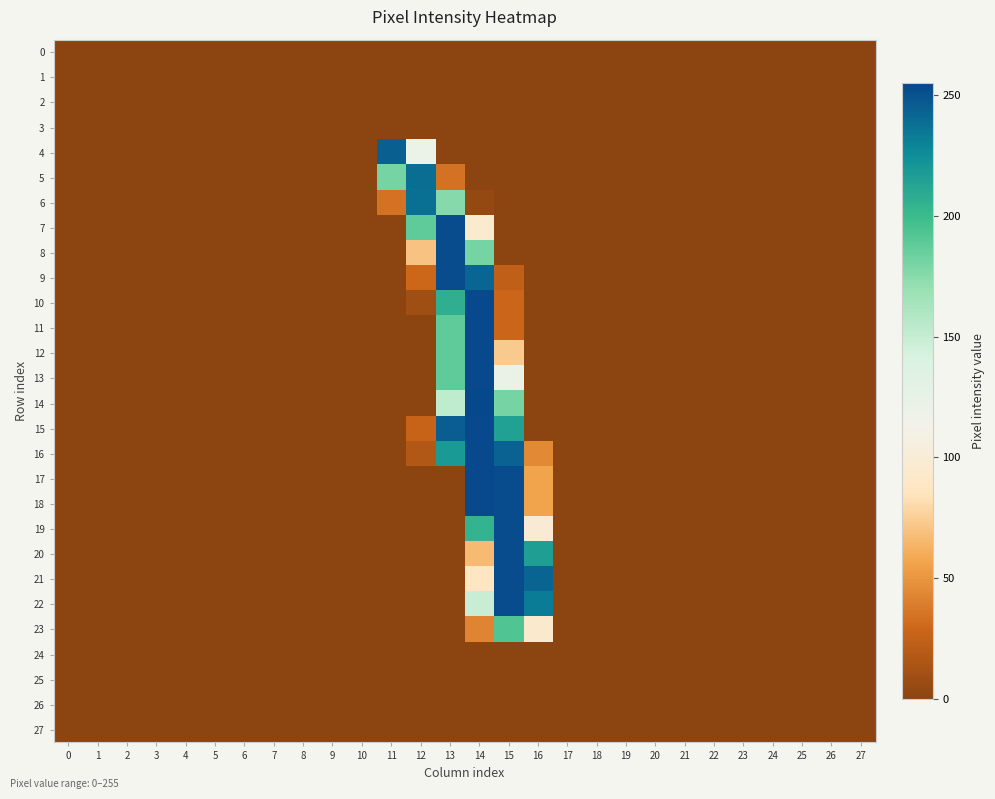

Reading left to right, transcribe all the data shown in this chart.

0: 0=0	1=0	2=0	3=0	4=0	5=0	6=0	7=0	8=0	9=0	10=0	11=0	12=0	13=0	14=0	15=0	16=0	17=0	18=0	19=0	20=0	21=0	22=0	23=0	24=0	25=0	26=0	27=0
1: 0=0	1=0	2=0	3=0	4=0	5=0	6=0	7=0	8=0	9=0	10=0	11=0	12=0	13=0	14=0	15=0	16=0	17=0	18=0	19=0	20=0	21=0	22=0	23=0	24=0	25=0	26=0	27=0
2: 0=0	1=0	2=0	3=0	4=0	5=0	6=0	7=0	8=0	9=0	10=0	11=0	12=0	13=0	14=0	15=0	16=0	17=0	18=0	19=0	20=0	21=0	22=0	23=0	24=0	25=0	26=0	27=0
3: 0=0	1=0	2=0	3=0	4=0	5=0	6=0	7=0	8=0	9=0	10=0	11=0	12=0	13=0	14=0	15=0	16=0	17=0	18=0	19=0	20=0	21=0	22=0	23=0	24=0	25=0	26=0	27=0
4: 0=0	1=0	2=0	3=0	4=0	5=0	6=0	7=0	8=0	9=0	10=0	11=245	12=121	13=0	14=0	15=0	16=0	17=0	18=0	19=0	20=0	21=0	22=0	23=0	24=0	25=0	26=0	27=0
5: 0=0	1=0	2=0	3=0	4=0	5=0	6=0	7=0	8=0	9=0	10=0	11=181	12=239	13=34	14=0	15=0	16=0	17=0	18=0	19=0	20=0	21=0	22=0	23=0	24=0	25=0	26=0	27=0
6: 0=0	1=0	2=0	3=0	4=0	5=0	6=0	7=0	8=0	9=0	10=0	11=34	12=238	13=176	14=4	15=0	16=0	17=0	18=0	19=0	20=0	21=0	22=0	23=0	24=0	25=0	26=0	27=0
7: 0=0	1=0	2=0	3=0	4=0	5=0	6=0	7=0	8=0	9=0	10=0	11=0	12=188	13=253	14=95	15=0	16=0	17=0	18=0	19=0	20=0	21=0	22=0	23=0	24=0	25=0	26=0	27=0
8: 0=0	1=0	2=0	3=0	4=0	5=0	6=0	7=0	8=0	9=0	10=0	11=0	12=70	13=253	14=181	15=0	16=0	17=0	18=0	19=0	20=0	21=0	22=0	23=0	24=0	25=0	26=0	27=0
9: 0=0	1=0	2=0	3=0	4=0	5=0	6=0	7=0	8=0	9=0	10=0	11=0	12=29	13=253	14=242	15=23	16=0	17=0	18=0	19=0	20=0	21=0	22=0	23=0	24=0	25=0	26=0	27=0
10: 0=0	1=0	2=0	3=0	4=0	5=0	6=0	7=0	8=0	9=0	10=0	11=0	12=9	13=207	14=254	15=28	16=0	17=0	18=0	19=0	20=0	21=0	22=0	23=0	24=0	25=0	26=0	27=0
11: 0=0	1=0	2=0	3=0	4=0	5=0	6=0	7=0	8=0	9=0	10=0	11=0	12=0	13=188	14=254	15=28	16=0	17=0	18=0	19=0	20=0	21=0	22=0	23=0	24=0	25=0	26=0	27=0
12: 0=0	1=0	2=0	3=0	4=0	5=0	6=0	7=0	8=0	9=0	10=0	11=0	12=0	13=188	14=254	15=73	16=0	17=0	18=0	19=0	20=0	21=0	22=0	23=0	24=0	25=0	26=0	27=0
13: 0=0	1=0	2=0	3=0	4=0	5=0	6=0	7=0	8=0	9=0	10=0	11=0	12=0	13=188	14=254	15=122	16=0	17=0	18=0	19=0	20=0	21=0	22=0	23=0	24=0	25=0	26=0	27=0
14: 0=0	1=0	2=0	3=0	4=0	5=0	6=0	7=0	8=0	9=0	10=0	11=0	12=0	13=153	14=255	15=181	16=0	17=0	18=0	19=0	20=0	21=0	22=0	23=0	24=0	25=0	26=0	27=0
15: 0=0	1=0	2=0	3=0	4=0	5=0	6=0	7=0	8=0	9=0	10=0	11=0	12=26	13=246	14=254	15=215	16=0	17=0	18=0	19=0	20=0	21=0	22=0	23=0	24=0	25=0	26=0	27=0
16: 0=0	1=0	2=0	3=0	4=0	5=0	6=0	7=0	8=0	9=0	10=0	11=0	12=17	13=219	14=254	15=244	16=44	17=0	18=0	19=0	20=0	21=0	22=0	23=0	24=0	25=0	26=0	27=0
17: 0=0	1=0	2=0	3=0	4=0	5=0	6=0	7=0	8=0	9=0	10=0	11=0	12=0	13=0	14=254	15=253	16=56	17=0	18=0	19=0	20=0	21=0	22=0	23=0	24=0	25=0	26=0	27=0
18: 0=0	1=0	2=0	3=0	4=0	5=0	6=0	7=0	8=0	9=0	10=0	11=0	12=0	13=0	14=254	15=253	16=56	17=0	18=0	19=0	20=0	21=0	22=0	23=0	24=0	25=0	26=0	27=0
19: 0=0	1=0	2=0	3=0	4=0	5=0	6=0	7=0	8=0	9=0	10=0	11=0	12=0	13=0	14=205	15=253	16=98	17=0	18=0	19=0	20=0	21=0	22=0	23=0	24=0	25=0	26=0	27=0
20: 0=0	1=0	2=0	3=0	4=0	5=0	6=0	7=0	8=0	9=0	10=0	11=0	12=0	13=0	14=66	15=253	16=216	17=0	18=0	19=0	20=0	21=0	22=0	23=0	24=0	25=0	26=0	27=0
21: 0=0	1=0	2=0	3=0	4=0	5=0	6=0	7=0	8=0	9=0	10=0	11=0	12=0	13=0	14=87	15=253	16=243	17=0	18=0	19=0	20=0	21=0	22=0	23=0	24=0	25=0	26=0	27=0
22: 0=0	1=0	2=0	3=0	4=0	5=0	6=0	7=0	8=0	9=0	10=0	11=0	12=0	13=0	14=149	15=253	16=233	17=0	18=0	19=0	20=0	21=0	22=0	23=0	24=0	25=0	26=0	27=0
23: 0=0	1=0	2=0	3=0	4=0	5=0	6=0	7=0	8=0	9=0	10=0	11=0	12=0	13=0	14=42	15=193	16=94	17=0	18=0	19=0	20=0	21=0	22=0	23=0	24=0	25=0	26=0	27=0
24: 0=0	1=0	2=0	3=0	4=0	5=0	6=0	7=0	8=0	9=0	10=0	11=0	12=0	13=0	14=0	15=0	16=0	17=0	18=0	19=0	20=0	21=0	22=0	23=0	24=0	25=0	26=0	27=0
25: 0=0	1=0	2=0	3=0	4=0	5=0	6=0	7=0	8=0	9=0	10=0	11=0	12=0	13=0	14=0	15=0	16=0	17=0	18=0	19=0	20=0	21=0	22=0	23=0	24=0	25=0	26=0	27=0
26: 0=0	1=0	2=0	3=0	4=0	5=0	6=0	7=0	8=0	9=0	10=0	11=0	12=0	13=0	14=0	15=0	16=0	17=0	18=0	19=0	20=0	21=0	22=0	23=0	24=0	25=0	26=0	27=0
27: 0=0	1=0	2=0	3=0	4=0	5=0	6=0	7=0	8=0	9=0	10=0	11=0	12=0	13=0	14=0	15=0	16=0	17=0	18=0	19=0	20=0	21=0	22=0	23=0	24=0	25=0	26=0	27=0